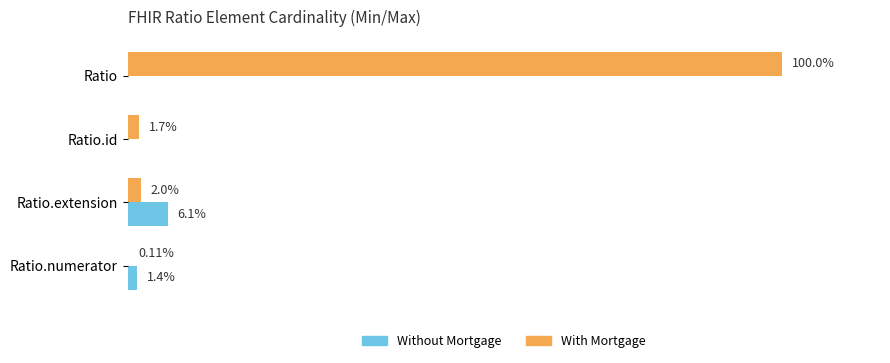

Is the value of Without Mortgage at Ratio.id greater than the value of With Mortgage at Ratio.extension?

No